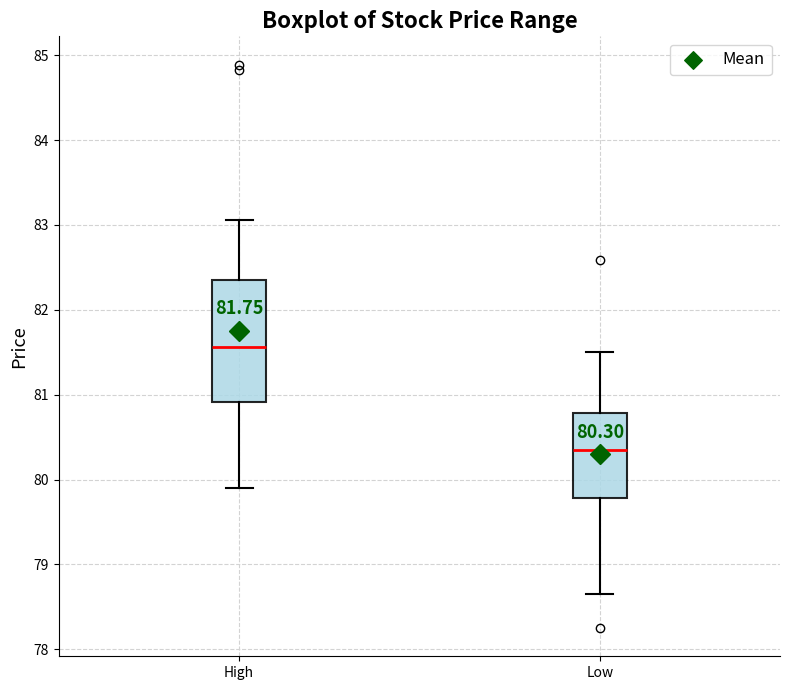

Which box's median line is the lowest?

Low